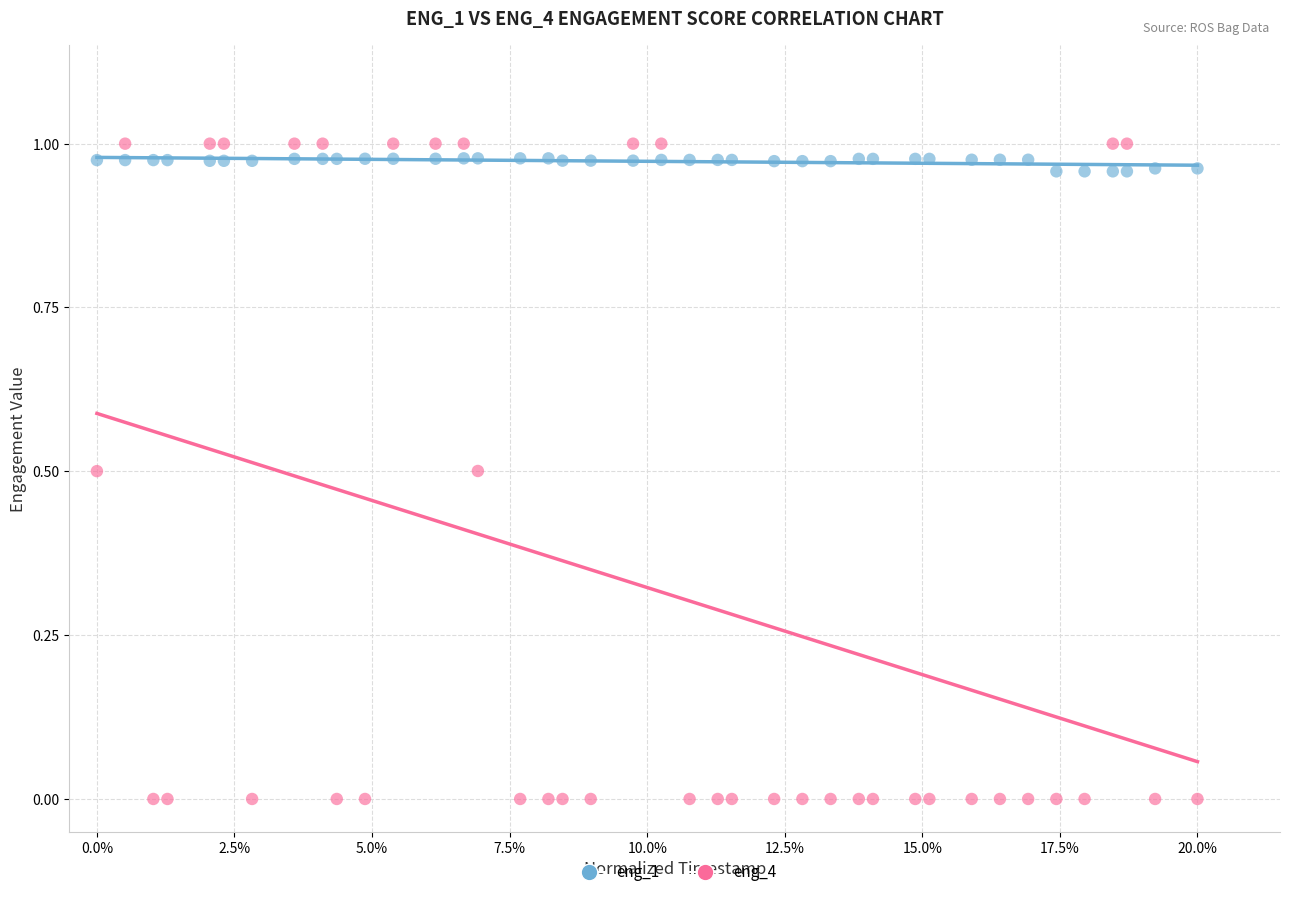

Which series contains the highest Y value?

eng_4